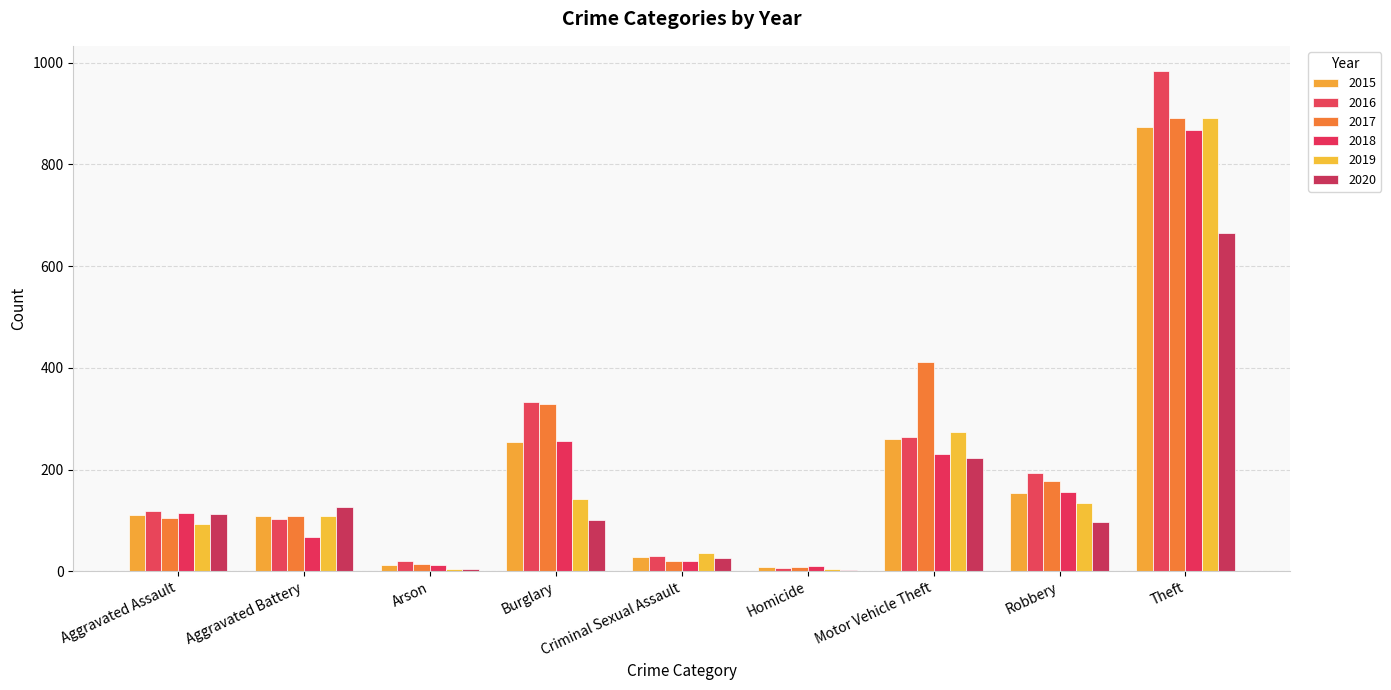

The value of 2017 at Aggravated Battery is 170. True or false?

False